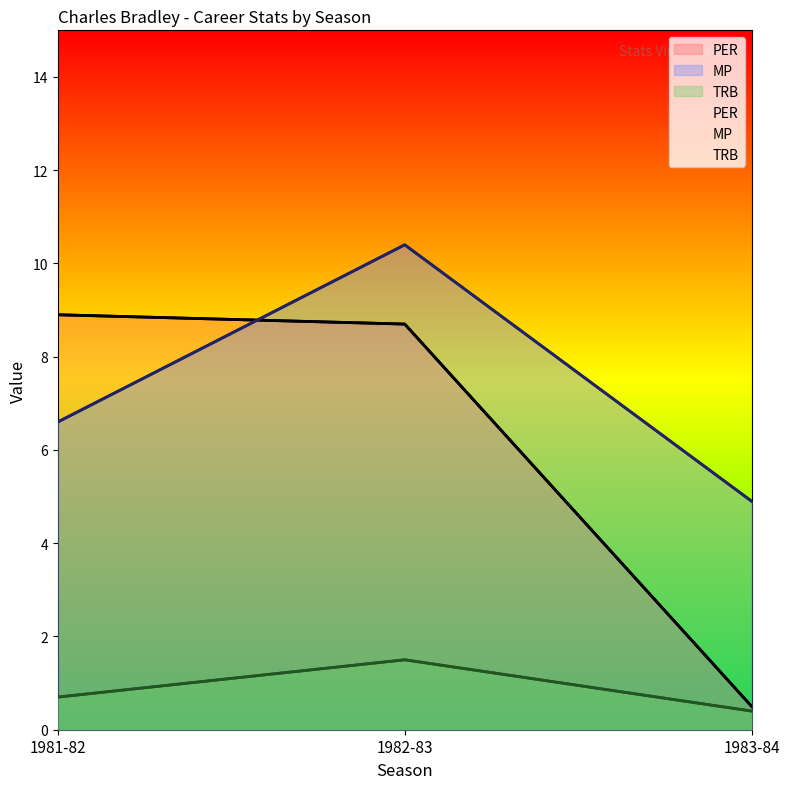

Which category has the lowest value across all series?

1983-84